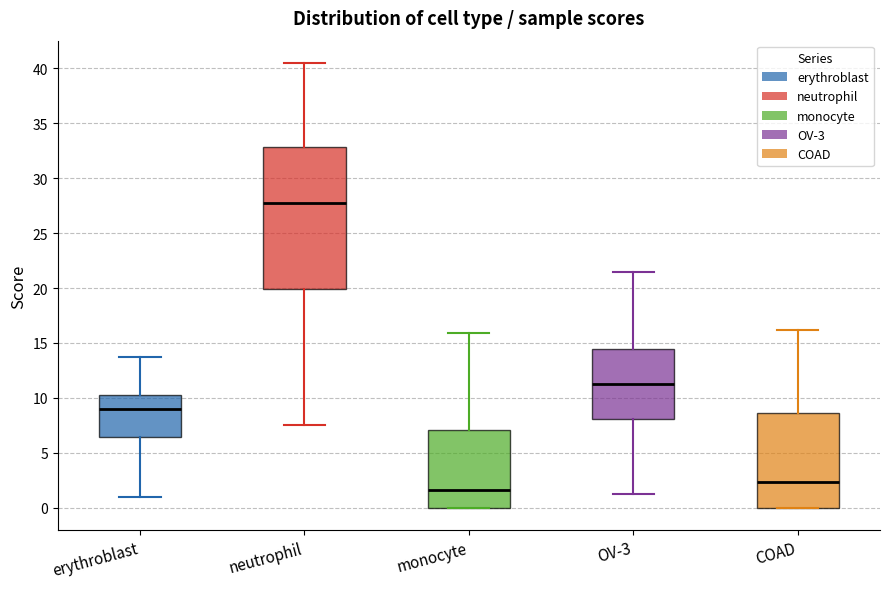

Reading left to right, read every box against the y-axis: the position of its median line, the range the box covers, and the ends of its whiskers. The values are not printed on the chart, so give them approximately, as read against the axis.

erythroblast: median 9.0, box 6.5 to 10.5, whiskers 1.0 to 13.5
neutrophil: median 27.5, box 20.0 to 33.0, whiskers 7.5 to 40.5
monocyte: median 1.5, box 0.0 to 7.0, whiskers 0.0 to 16.0
OV-3: median 11.5, box 8.0 to 14.5, whiskers 1.0 to 21.5
COAD: median 2.5, box 0.0 to 8.5, whiskers 0.0 to 16.0